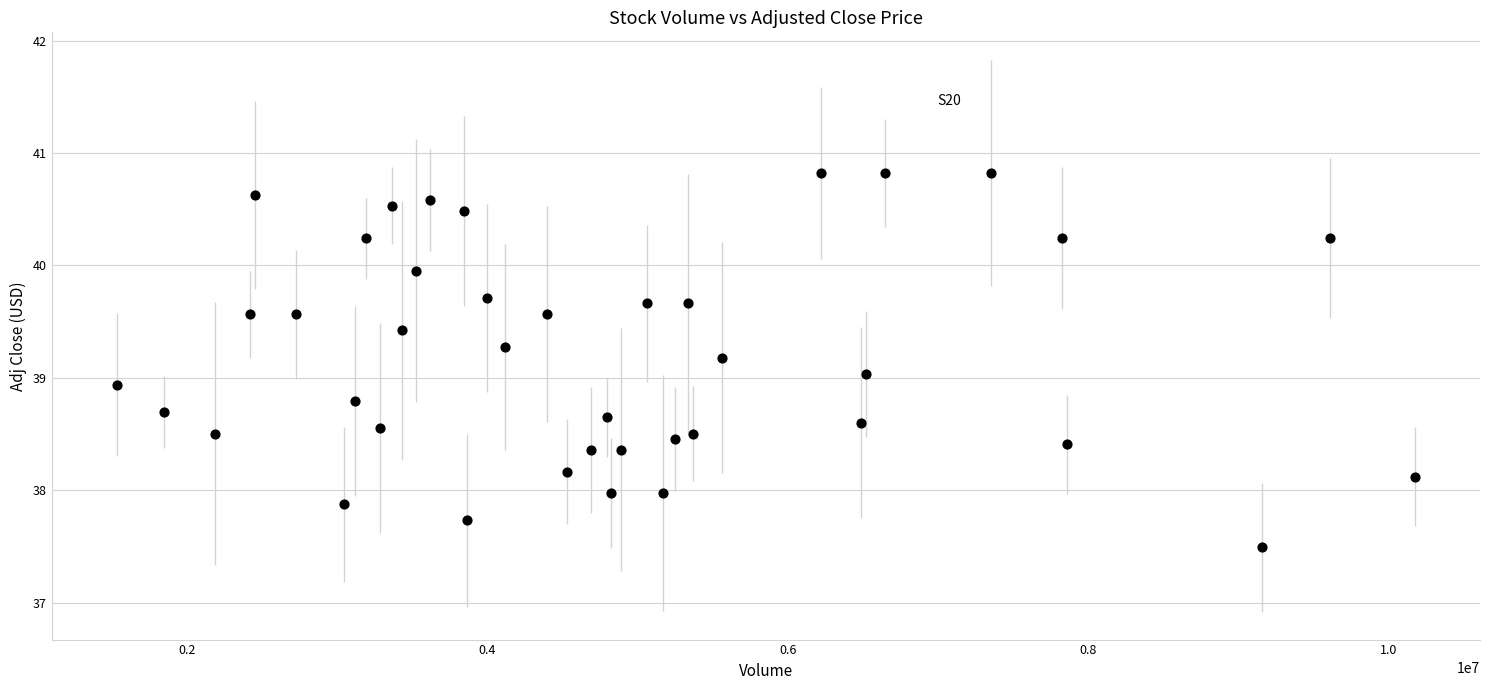

What is the range of Y values (max minus min)?

3.3